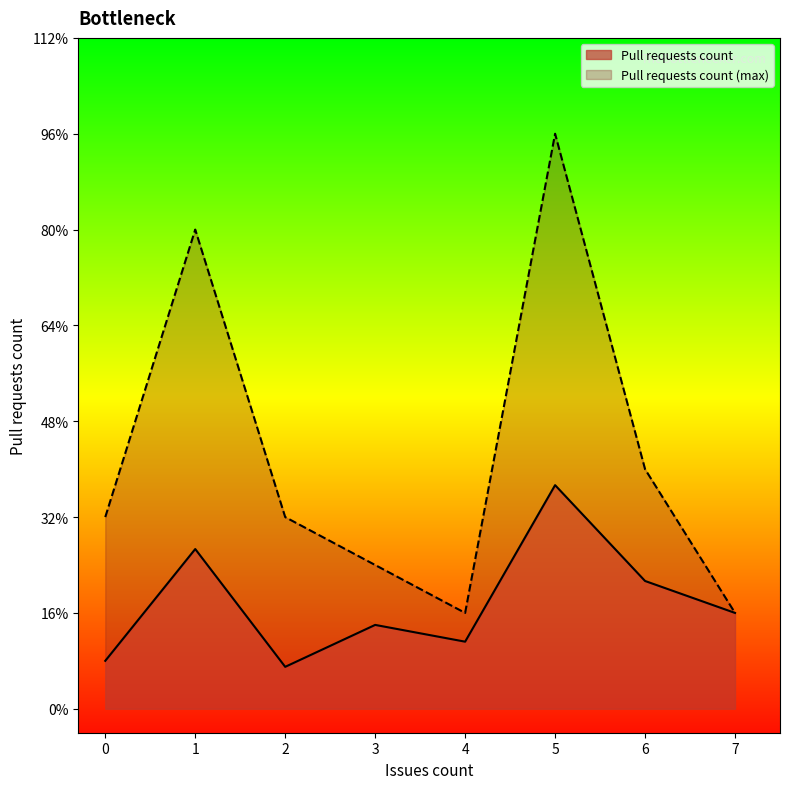

What are all the series names shown in the legend?

Pull requests count, Pull requests count (max)